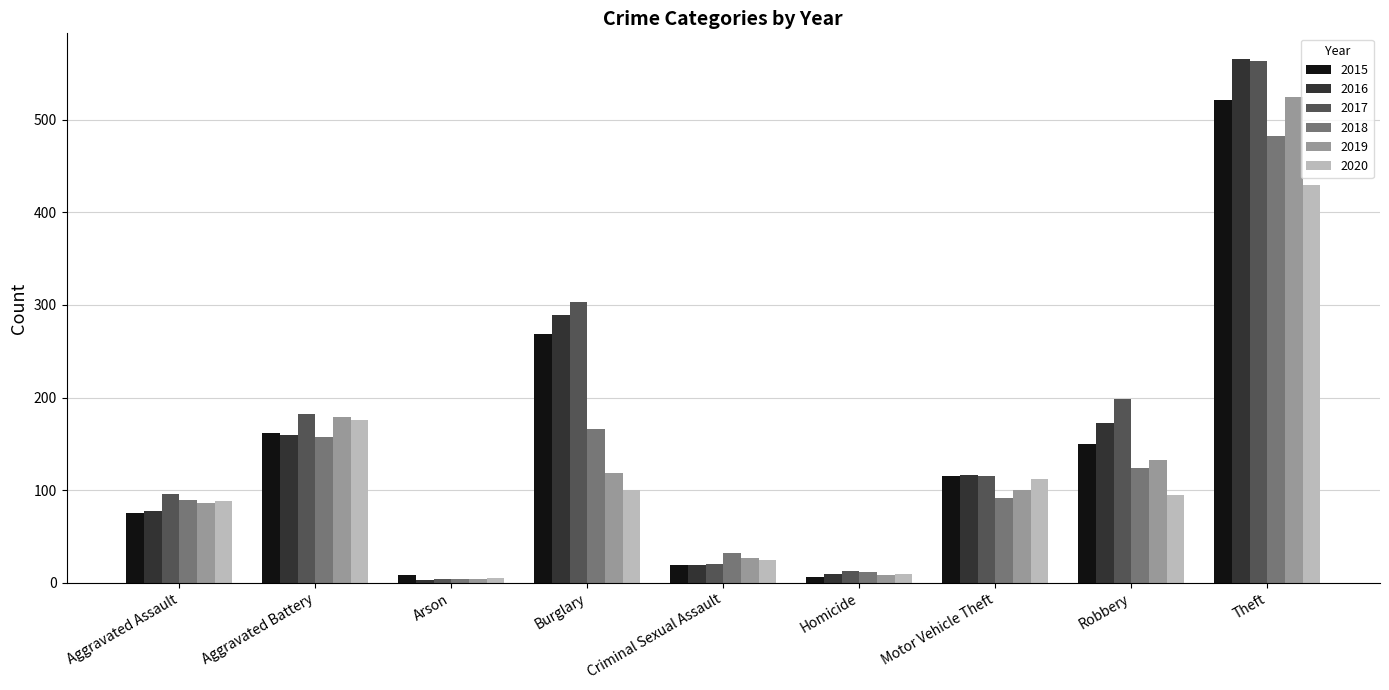

How many distinct data groups are displayed?

6